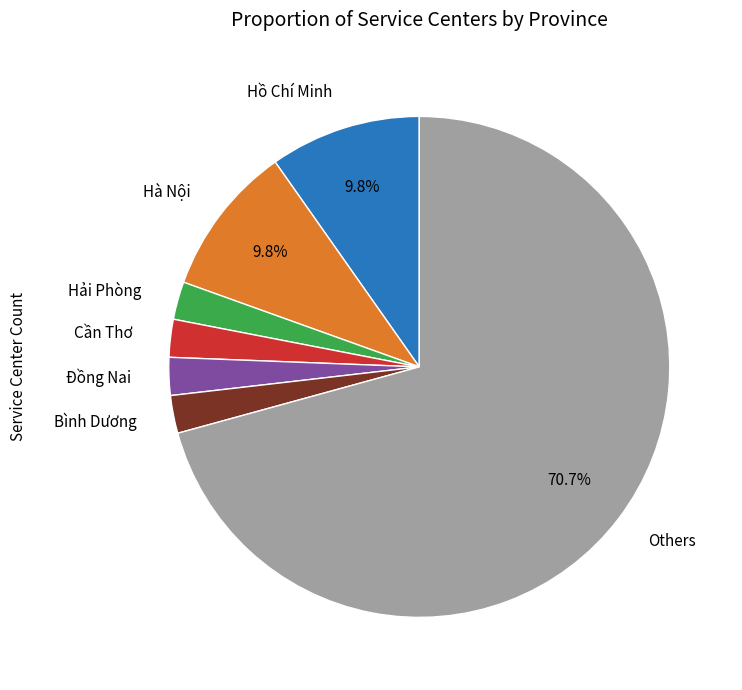

Which slice is the largest?

Others